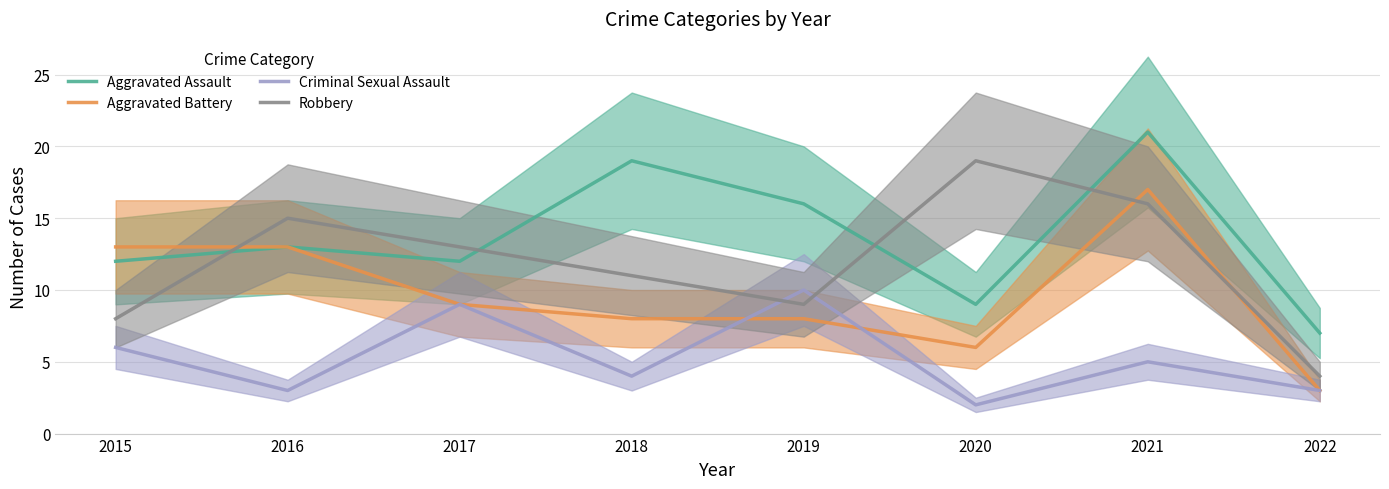

True or false: Criminal Sexual Assault and Aggravated Battery intersect in this chart.

True